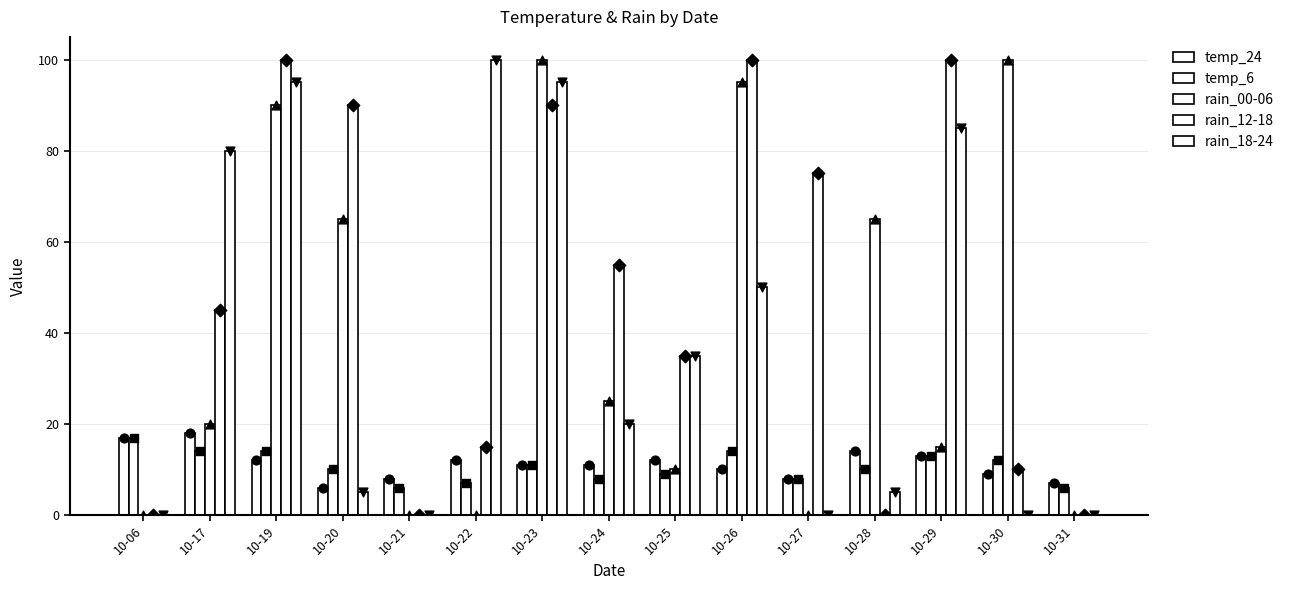

Is the value of temp_6 at 10-27 greater than the value of rain_18-24 at 10-30?

Yes